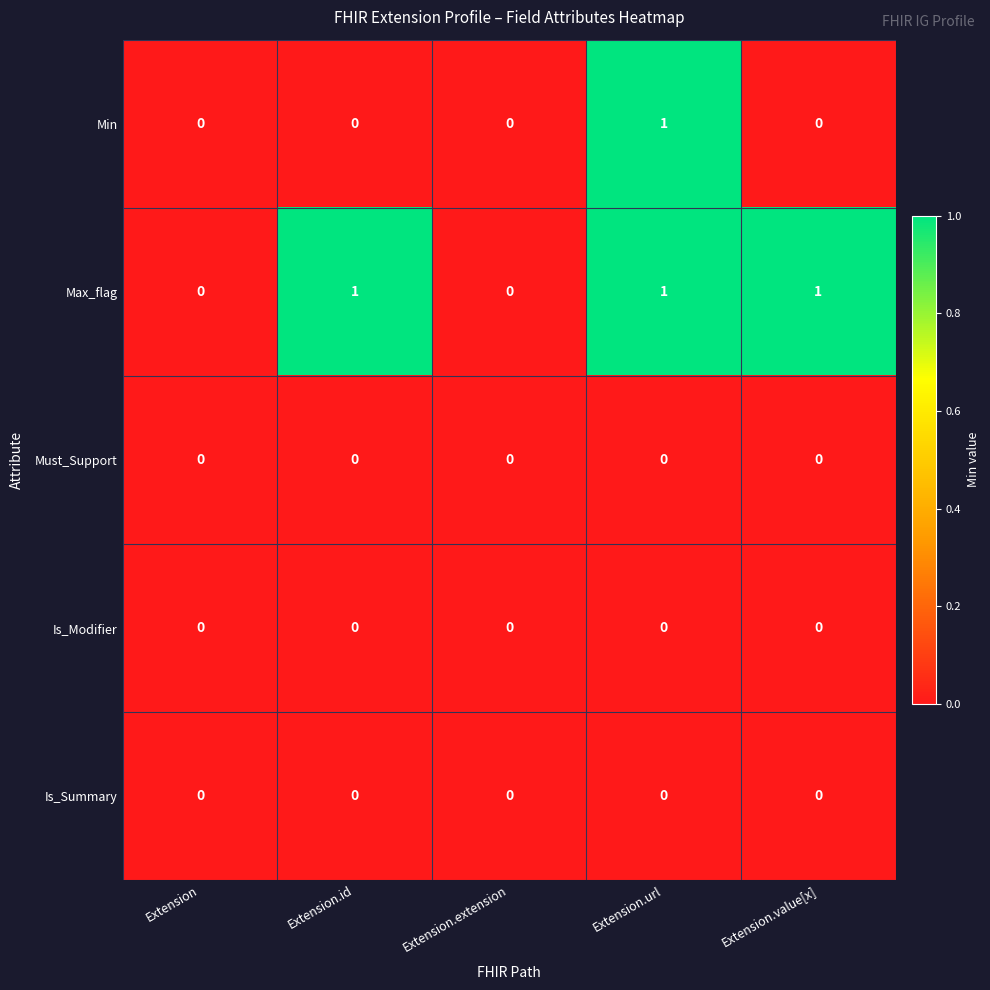

Between Extension.url and Extension.value[x], which series saw the biggest shift?

Min